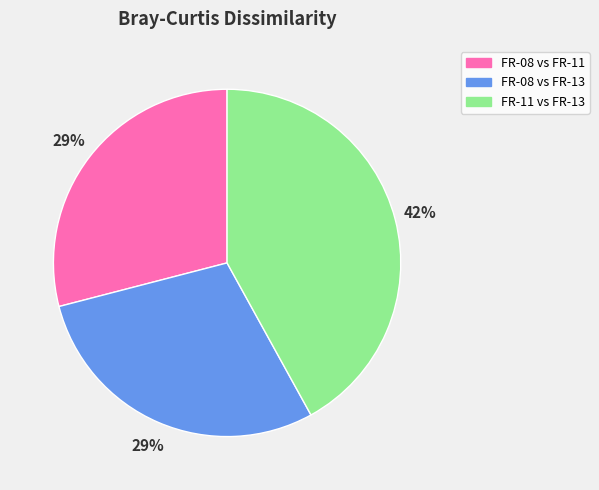

The FR-08 vs FR-11 slice represents 29% of the pie. True or false?

True